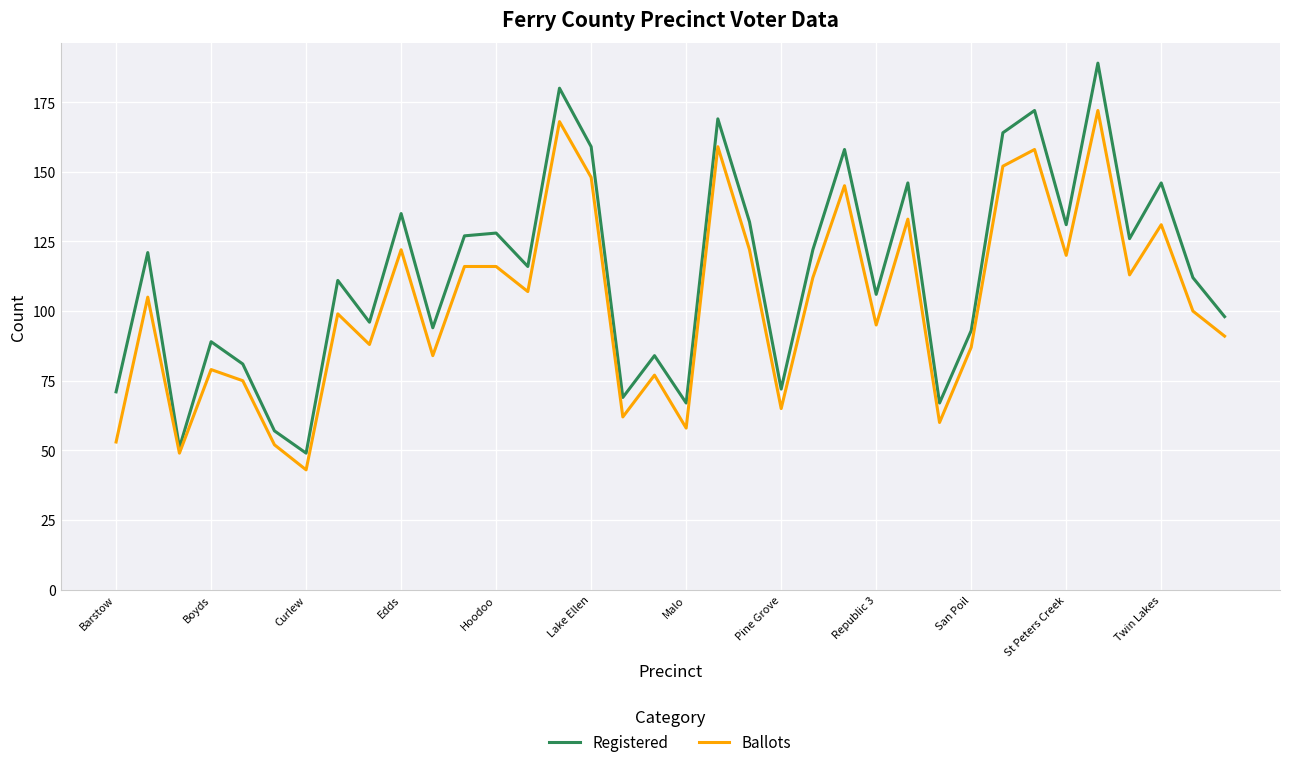

What is the difference between the maximum and minimum values in the Ballots series?

129